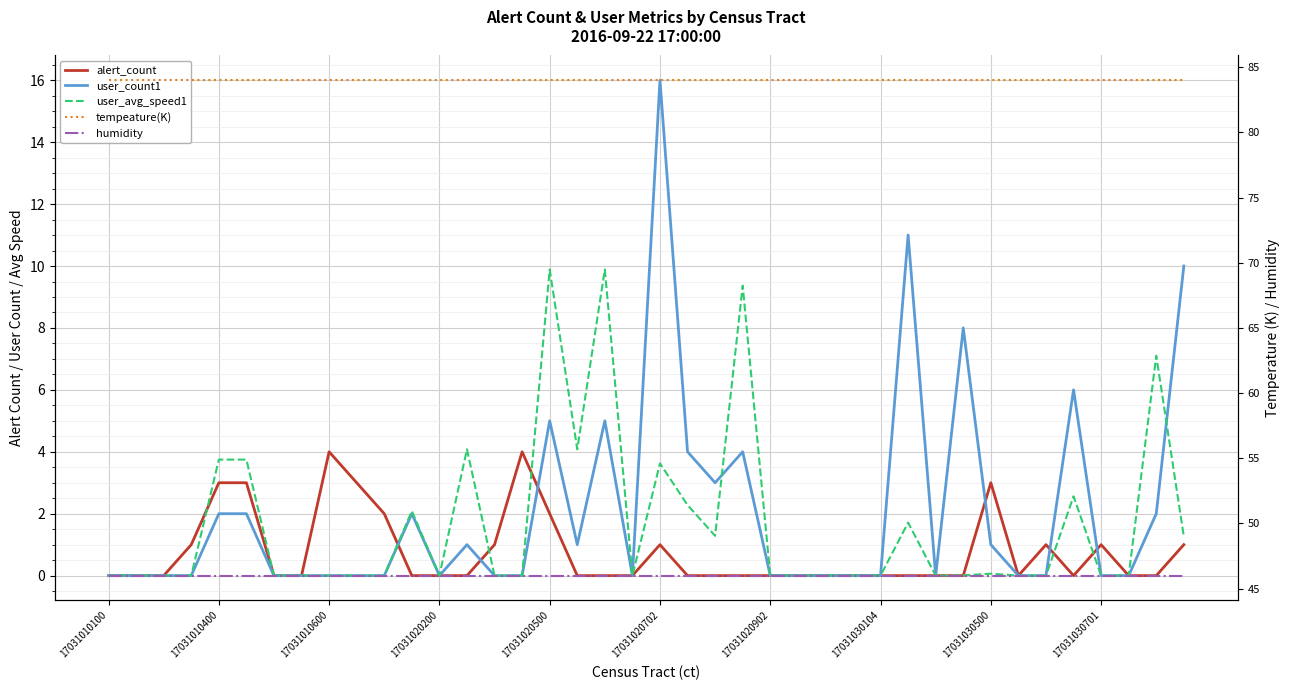

What are all the series names shown in the legend?

alert_count, user_count1, user_avg_speed1, tempeature(K), humidity